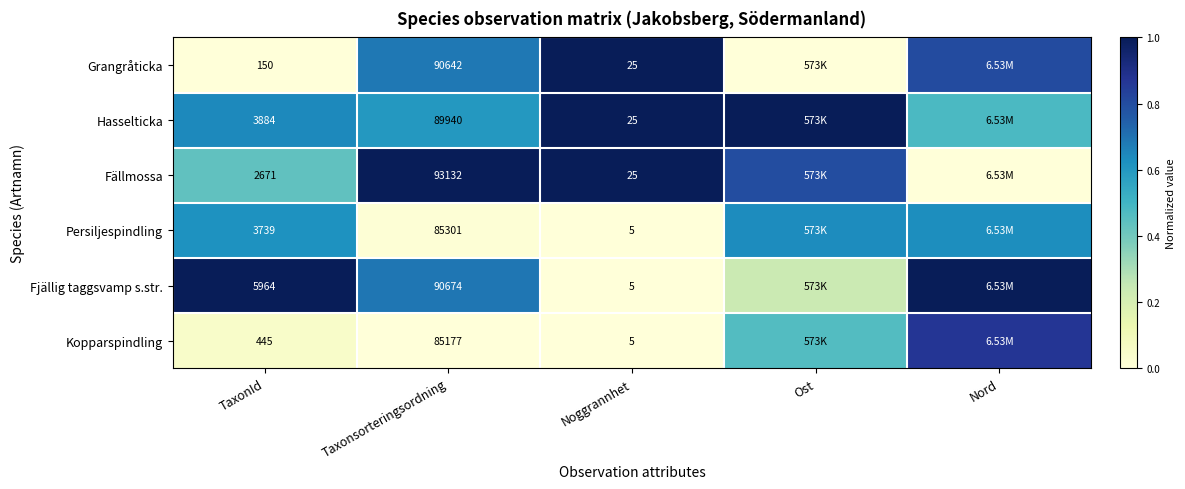

At TaxonId, list the series in order from smallest to largest.

Grangråticka, Kopparspindling, Fällmossa, Persiljespindling, Hasselticka, Fjällig taggsvamp s.str.